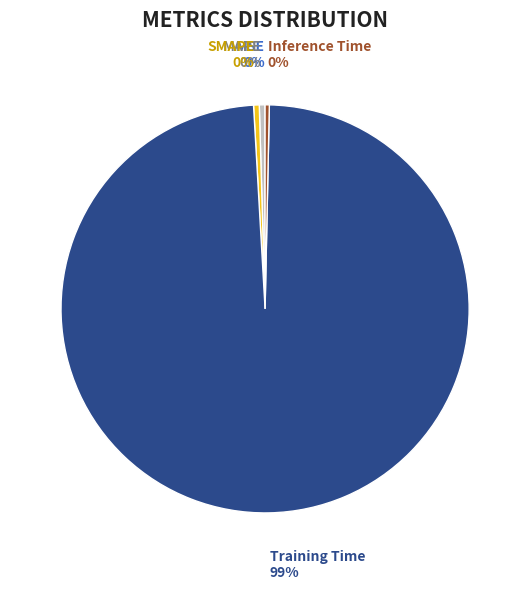

True or false: Training Time accounts for 99% of the total.

True